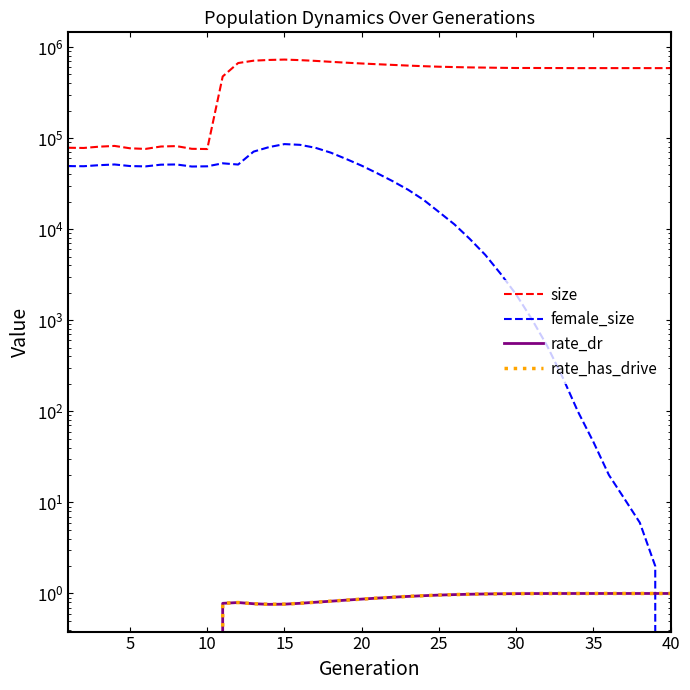

True or false: rate_dr has more than 2 interior local peaks.

False